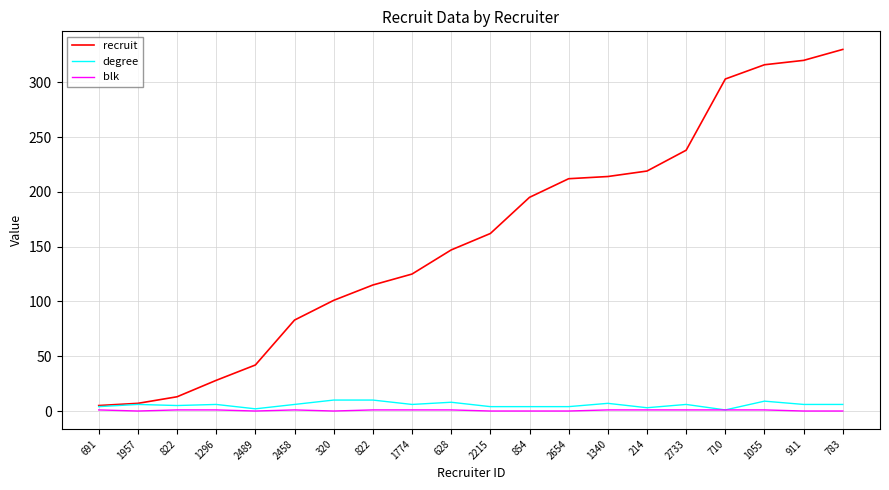

How many lines are shown in the chart?

3